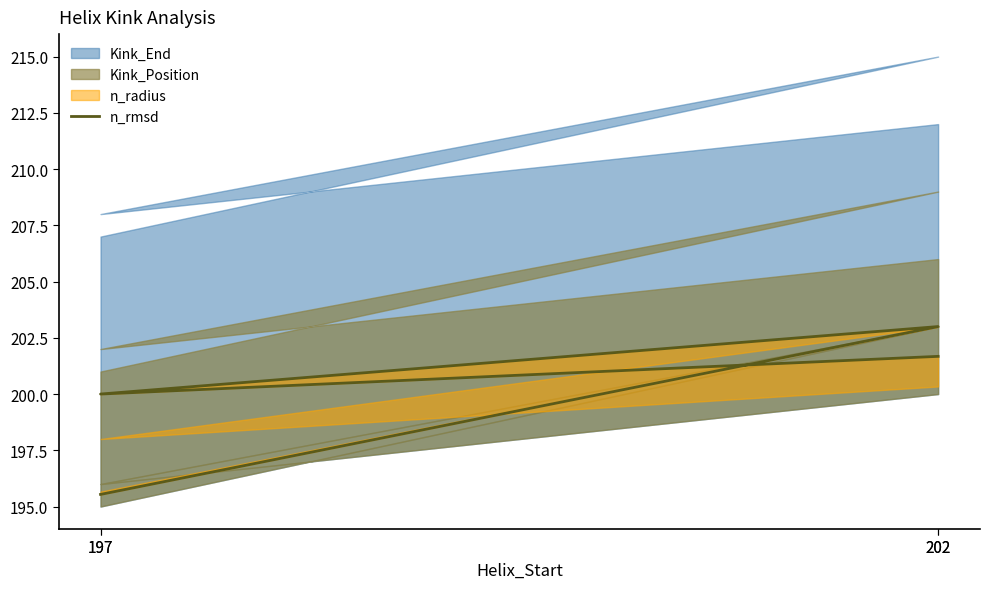

At which label is the value closest to 199?

197